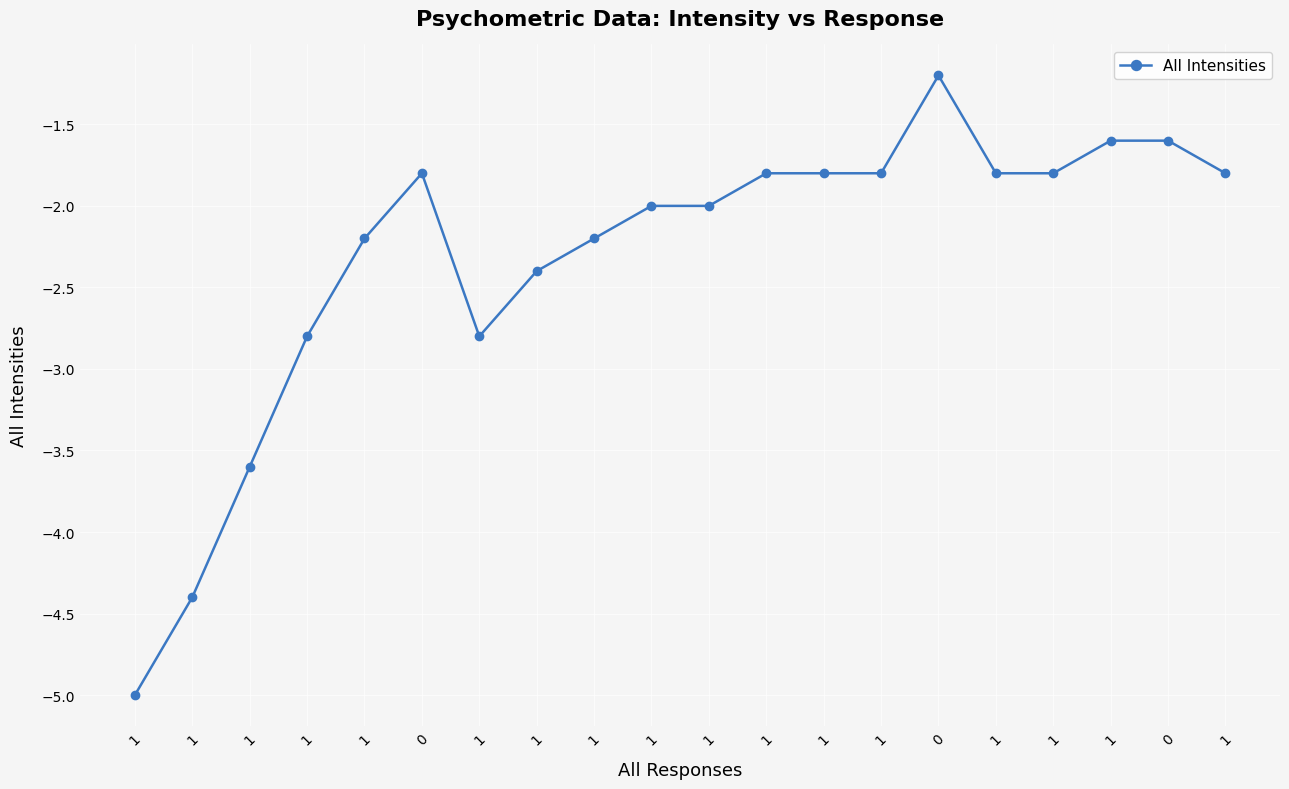

What is the sum of the values at 1 and 1?

-4.0